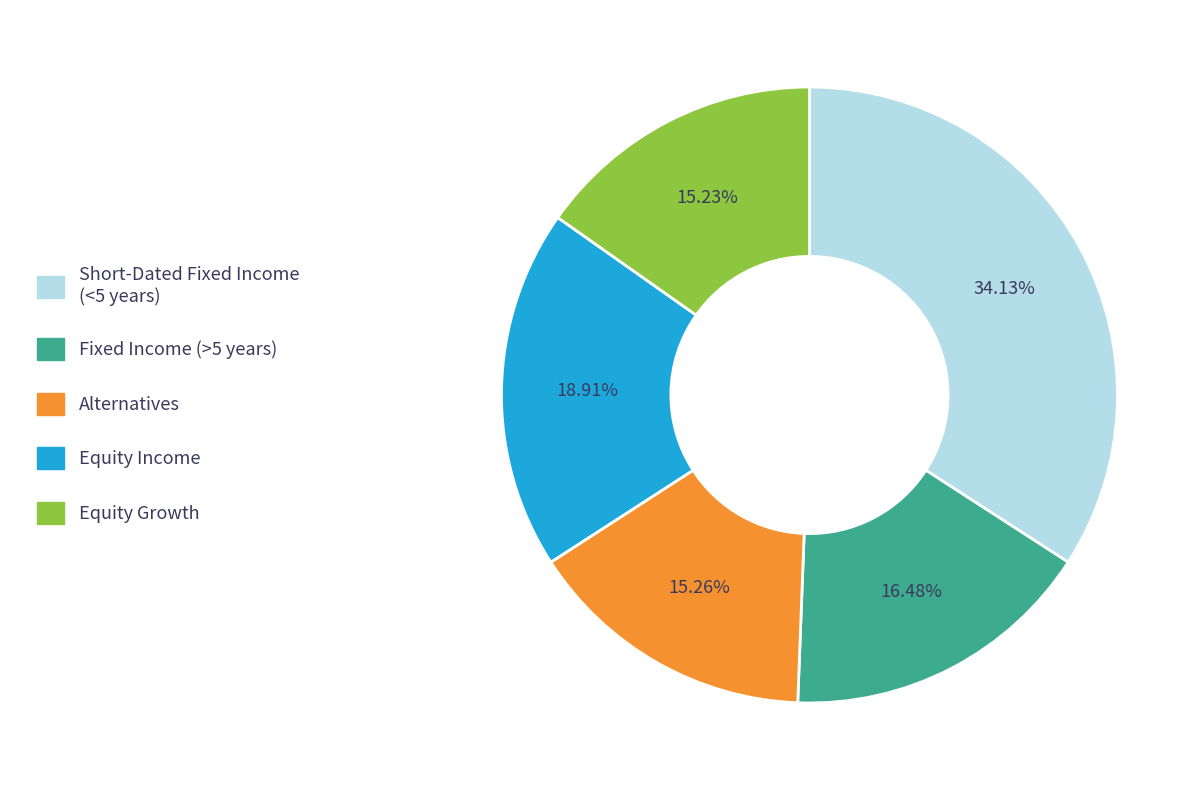

Is there a majority slice in this chart?

No